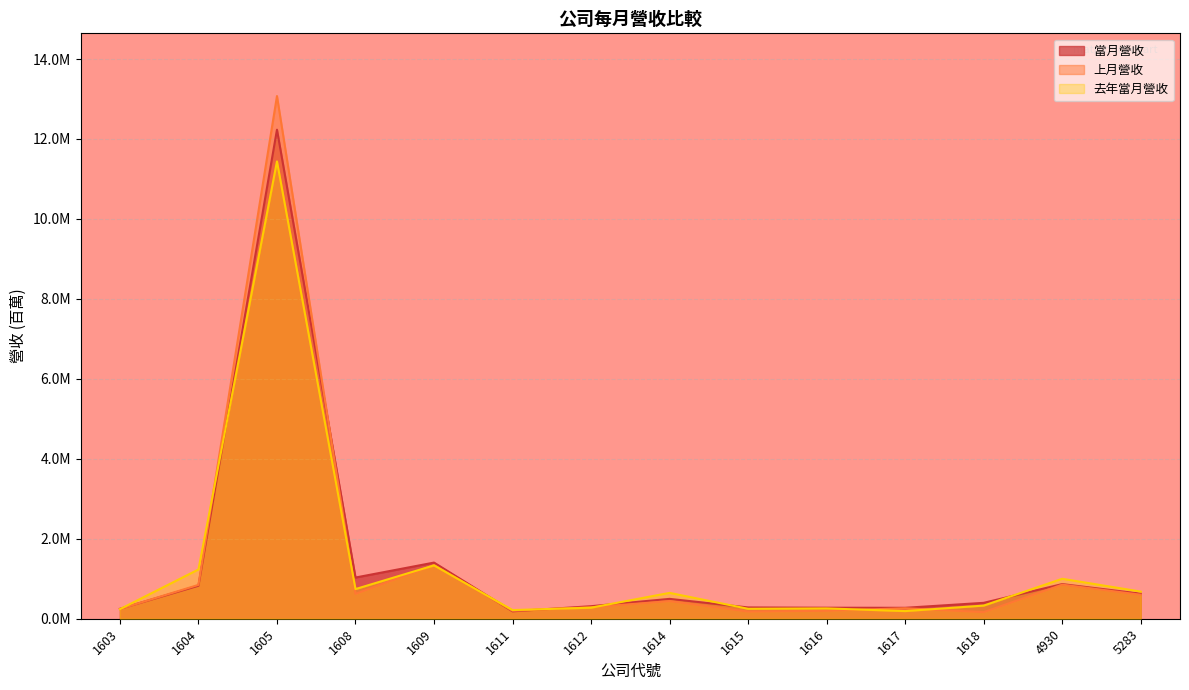

Where is the first local minimum for 上月營收?

1608